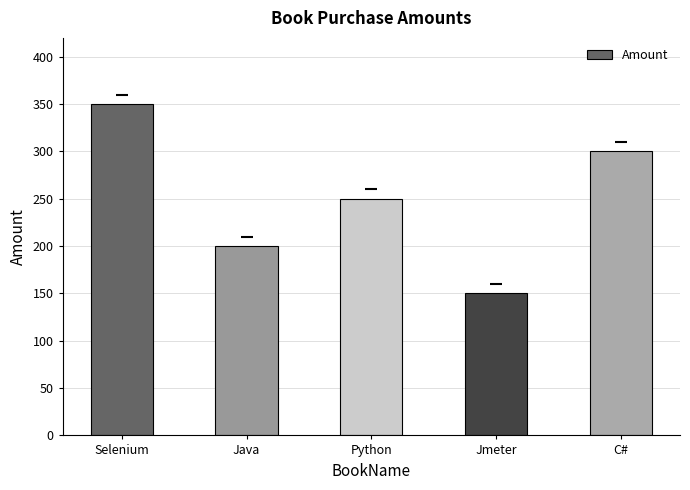

List the labels in order of value, smallest first.

Jmeter, Java, Python, C#, Selenium